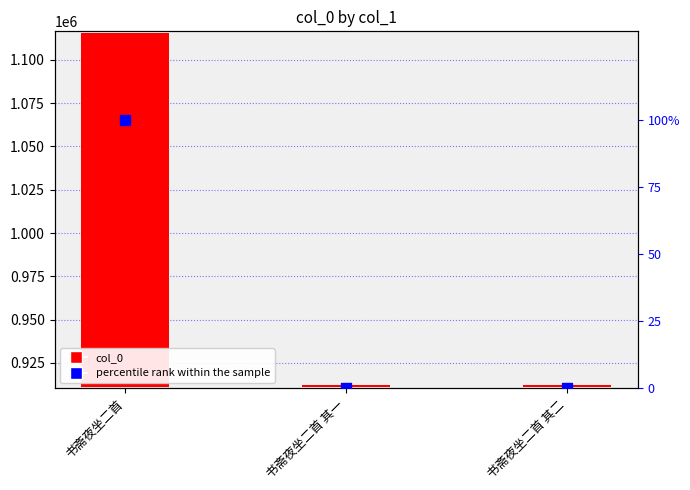

Which series has the largest total across all categories?

col_0